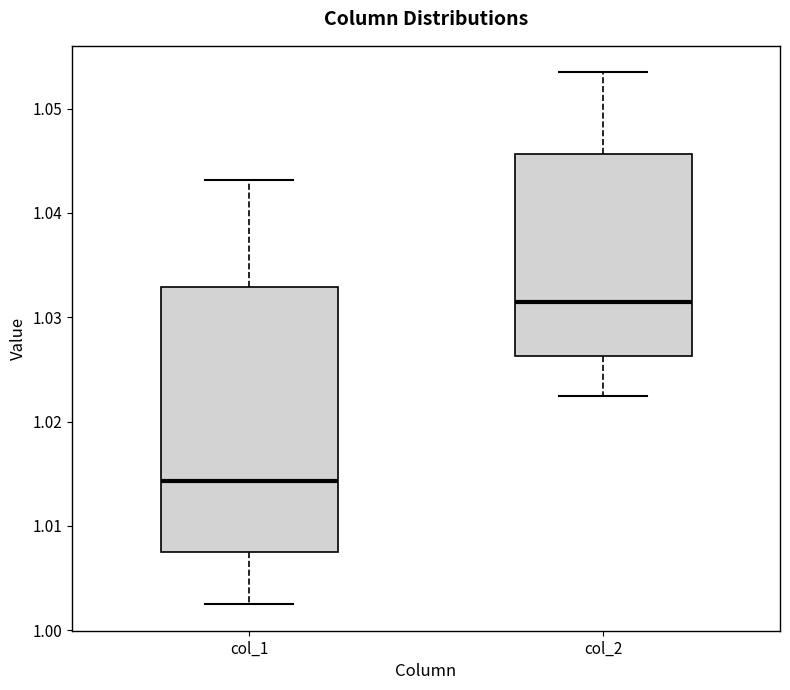

Reading left to right, read every box against the y-axis: the position of its median line, the range the box covers, and the ends of its whiskers. The values are not printed on the chart, so give them approximately, as read against the axis.

col_1: median 1.014, box 1.008 to 1.033, whiskers 1.003 to 1.043
col_2: median 1.031, box 1.026 to 1.046, whiskers 1.022 to 1.053